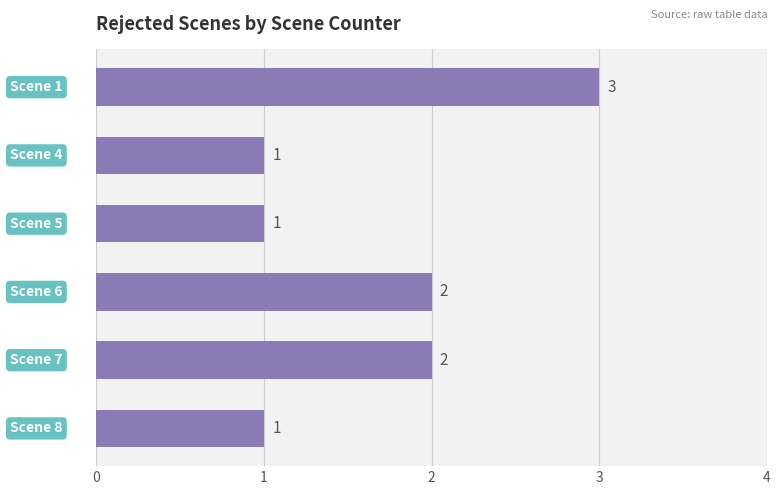

How many values are between 1 and 2?

5